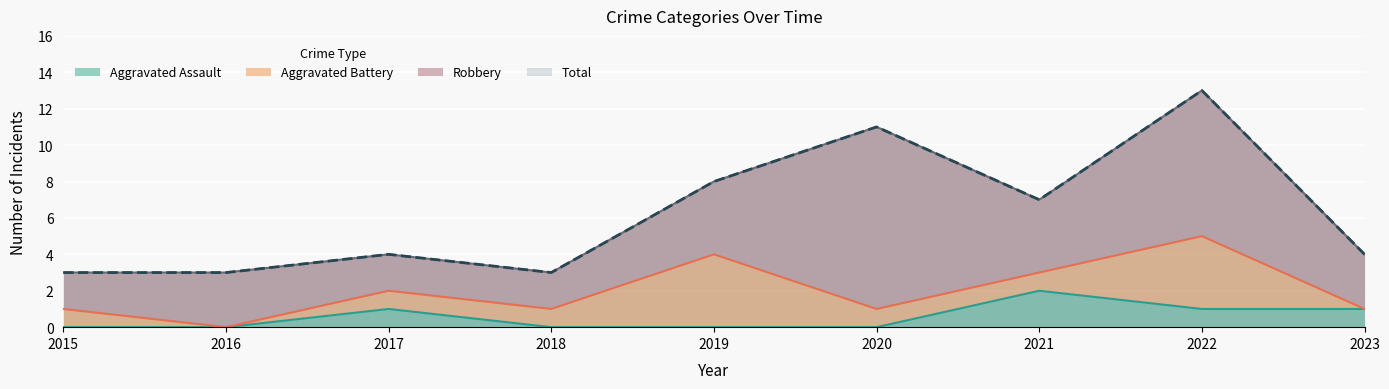

True or false: Total and Aggravated Assault cross at least once.

False